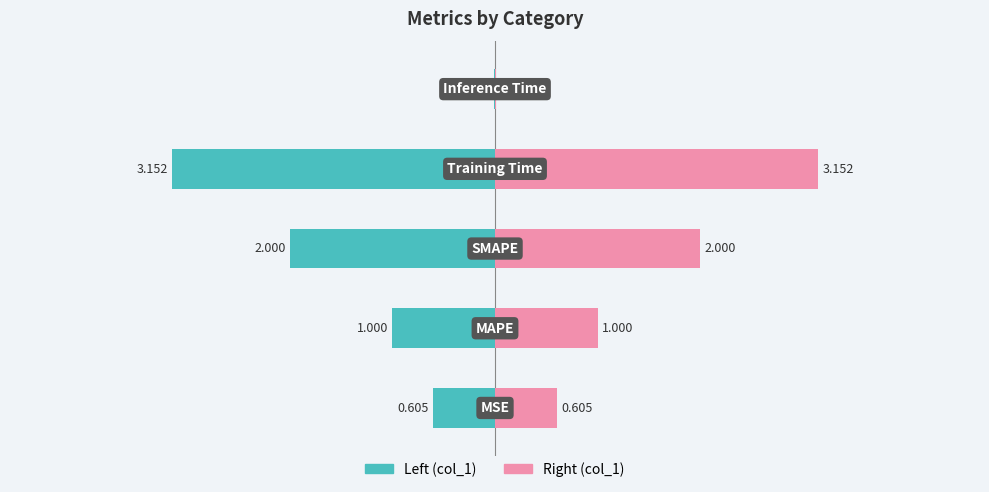

List the series in order of their peak value, lowest first.

col_1 (Left), col_1 (Right)